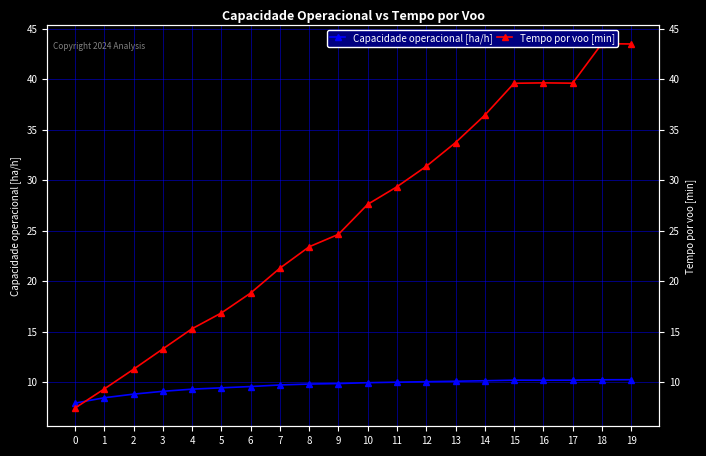

At 13, list the series in order from largest to smallest.

Tempo por voo [min], Capacidade operacional [ha/h]